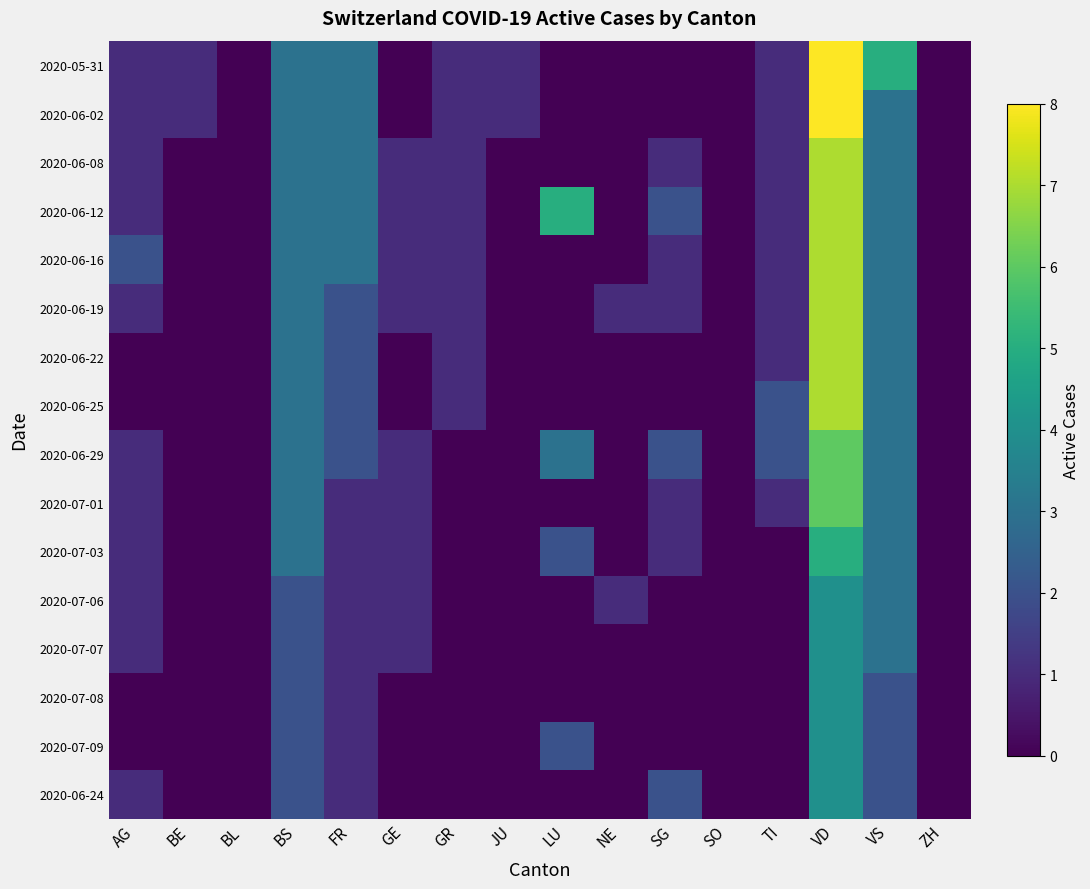

Reading left to right, extract all data points from this chart.

2020-05-31: AG=1	BE=1	BL=0	BS=3	FR=3	GE=0	GR=1	JU=1	LU=0	NE=0	SG=0	SO=0	TI=1	VD=8	VS=5	ZH=0
2020-06-02: AG=1	BE=1	BL=0	BS=3	FR=3	GE=0	GR=1	JU=1	LU=0	NE=0	SG=0	SO=0	TI=1	VD=8	VS=3	ZH=0
2020-06-08: AG=1	BE=0	BL=0	BS=3	FR=3	GE=1	GR=1	JU=0	LU=0	NE=0	SG=1	SO=0	TI=1	VD=7	VS=3	ZH=0
2020-06-12: AG=1	BE=0	BL=0	BS=3	FR=3	GE=1	GR=1	JU=0	LU=5	NE=0	SG=2	SO=0	TI=1	VD=7	VS=3	ZH=0
2020-06-16: AG=2	BE=0	BL=0	BS=3	FR=3	GE=1	GR=1	JU=0	LU=0	NE=0	SG=1	SO=0	TI=1	VD=7	VS=3	ZH=0
2020-06-19: AG=1	BE=0	BL=0	BS=3	FR=2	GE=1	GR=1	JU=0	LU=0	NE=1	SG=1	SO=0	TI=1	VD=7	VS=3	ZH=0
2020-06-22: AG=0	BE=0	BL=0	BS=3	FR=2	GE=0	GR=1	JU=0	LU=0	NE=0	SG=0	SO=0	TI=1	VD=7	VS=3	ZH=0
2020-06-25: AG=0	BE=0	BL=0	BS=3	FR=2	GE=0	GR=1	JU=0	LU=0	NE=0	SG=0	SO=0	TI=2	VD=7	VS=3	ZH=0
2020-06-29: AG=1	BE=0	BL=0	BS=3	FR=2	GE=1	GR=0	JU=0	LU=3	NE=0	SG=2	SO=0	TI=2	VD=6	VS=3	ZH=0
2020-07-01: AG=1	BE=0	BL=0	BS=3	FR=1	GE=1	GR=0	JU=0	LU=0	NE=0	SG=1	SO=0	TI=1	VD=6	VS=3	ZH=0
2020-07-03: AG=1	BE=0	BL=0	BS=3	FR=1	GE=1	GR=0	JU=0	LU=2	NE=0	SG=1	SO=0	TI=0	VD=5	VS=3	ZH=0
2020-07-06: AG=1	BE=0	BL=0	BS=2	FR=1	GE=1	GR=0	JU=0	LU=0	NE=1	SG=0	SO=0	TI=0	VD=4	VS=3	ZH=0
2020-07-07: AG=1	BE=0	BL=0	BS=2	FR=1	GE=1	GR=0	JU=0	LU=0	NE=0	SG=0	SO=0	TI=0	VD=4	VS=3	ZH=0
2020-07-08: AG=0	BE=0	BL=0	BS=2	FR=1	GE=0	GR=0	JU=0	LU=0	NE=0	SG=0	SO=0	TI=0	VD=4	VS=2	ZH=0
2020-07-09: AG=0	BE=0	BL=0	BS=2	FR=1	GE=0	GR=0	JU=0	LU=2	NE=0	SG=0	SO=0	TI=0	VD=4	VS=2	ZH=0
2020-06-24: AG=1	BE=0	BL=0	BS=2	FR=1	GE=0	GR=0	JU=0	LU=0	NE=0	SG=2	SO=0	TI=0	VD=4	VS=2	ZH=0